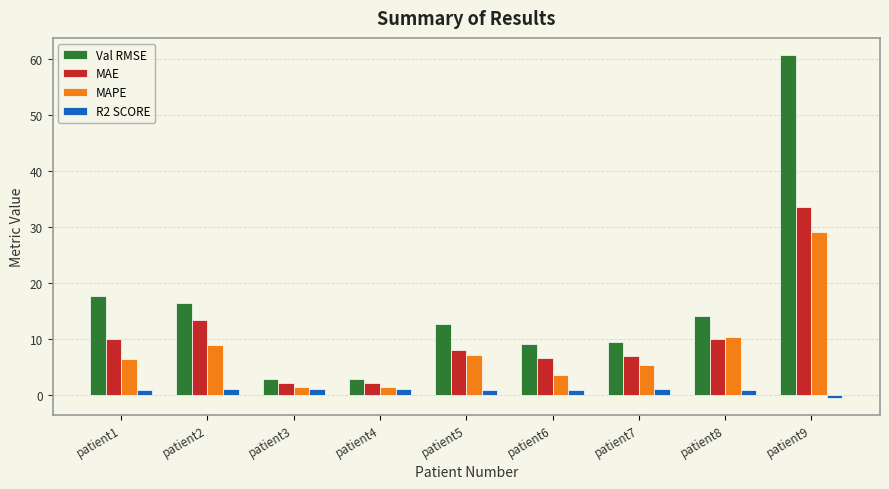

Which series has the largest total across all categories?

Val RMSE